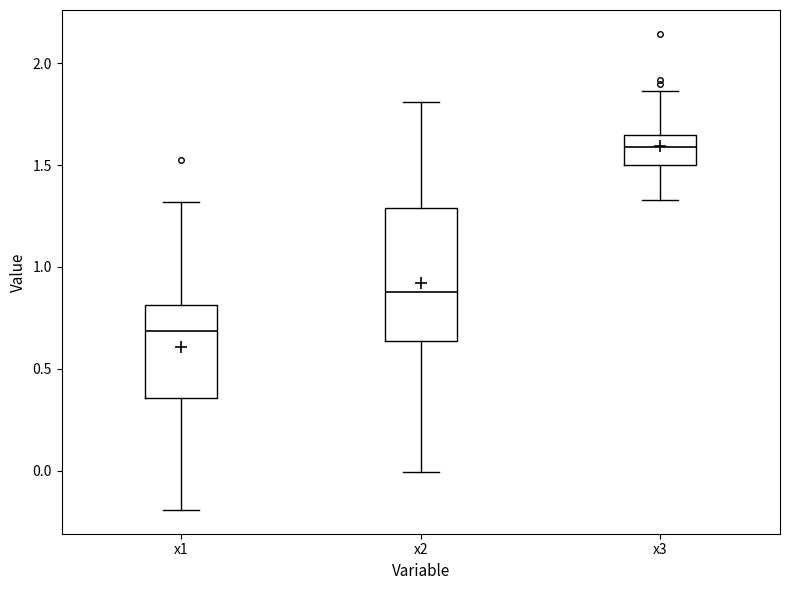

Reading left to right, transcribe this box plot: for each box, give where its median line is, the range the box spans, and where its two whiskers end, as read against the y-axis. The values are not printed on the chart, so give them approximately, as read against the axis.

x1: median 0.70, box 0.35 to 0.80, whiskers -0.20 to 1.30
x2: median 0.90, box 0.65 to 1.30, whiskers 0.00 to 1.80
x3: median 1.60, box 1.50 to 1.65, whiskers 1.35 to 1.85